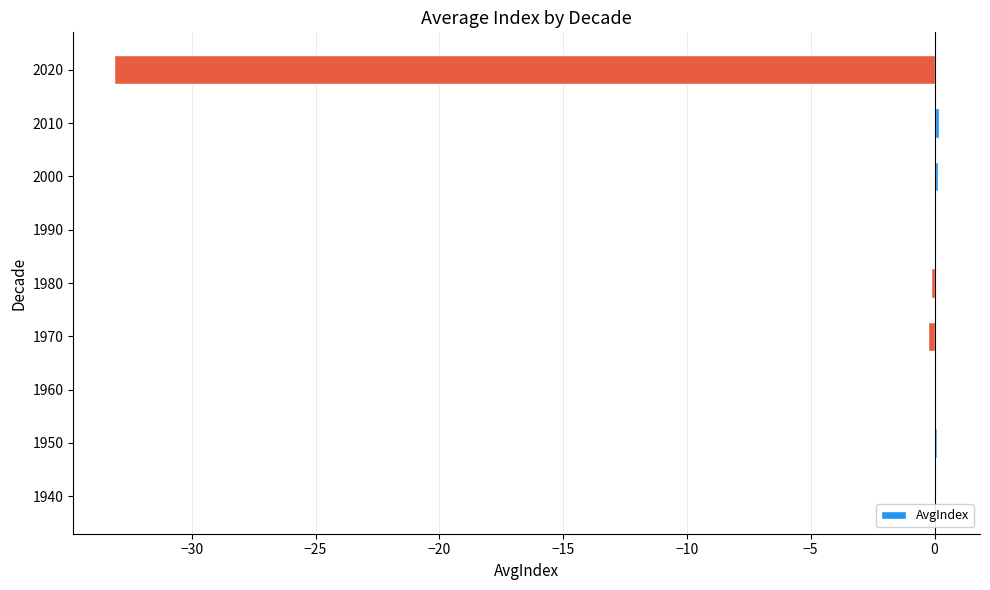

What is the sum of all values?

-33.1